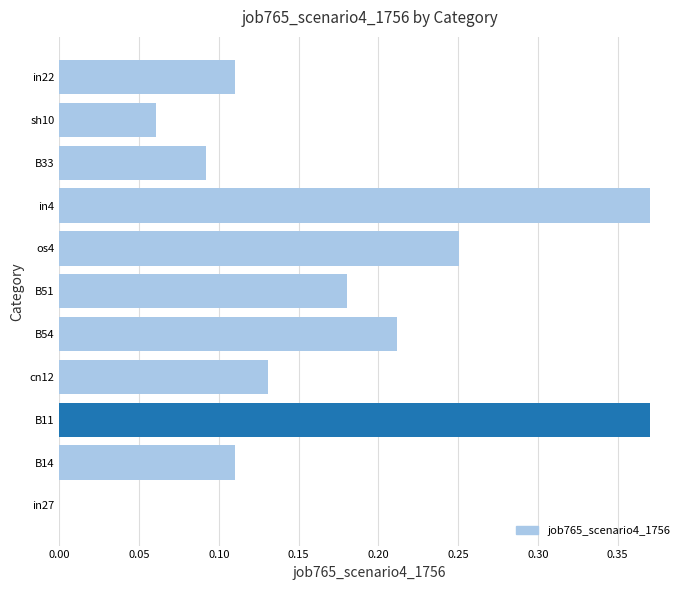

Which has a higher value, B51 or in4?

in4